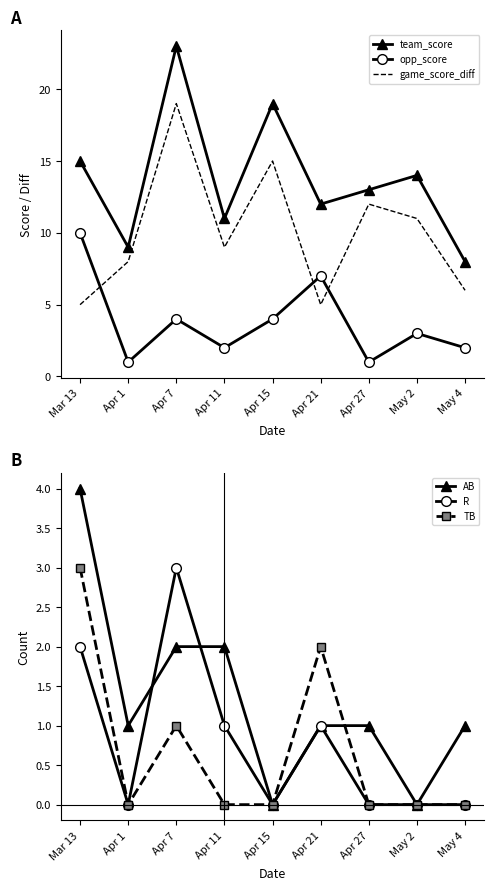

Reading left to right, what are all the values shown in this chart?

team_score: Mar 13=15	Apr 1=9	Apr 7=23	Apr 11=11	Apr 15=19	Apr 21=12	Apr 27=13	May 2=14	May 4=8
opp_score: Mar 13=10	Apr 1=1	Apr 7=4	Apr 11=2	Apr 15=4	Apr 21=7	Apr 27=1	May 2=3	May 4=2
game_score_diff: Mar 13=5	Apr 1=8	Apr 7=19	Apr 11=9	Apr 15=15	Apr 21=5	Apr 27=12	May 2=11	May 4=6
AB: Mar 13=4	Apr 1=1	Apr 7=2	Apr 11=2	Apr 15=0	Apr 21=1	Apr 27=1	May 2=0	May 4=1
R: Mar 13=2	Apr 1=0	Apr 7=3	Apr 11=1	Apr 15=0	Apr 21=1	Apr 27=0	May 2=0	May 4=0
TB: Mar 13=3	Apr 1=0	Apr 7=1	Apr 11=0	Apr 15=0	Apr 21=2	Apr 27=0	May 2=0	May 4=0